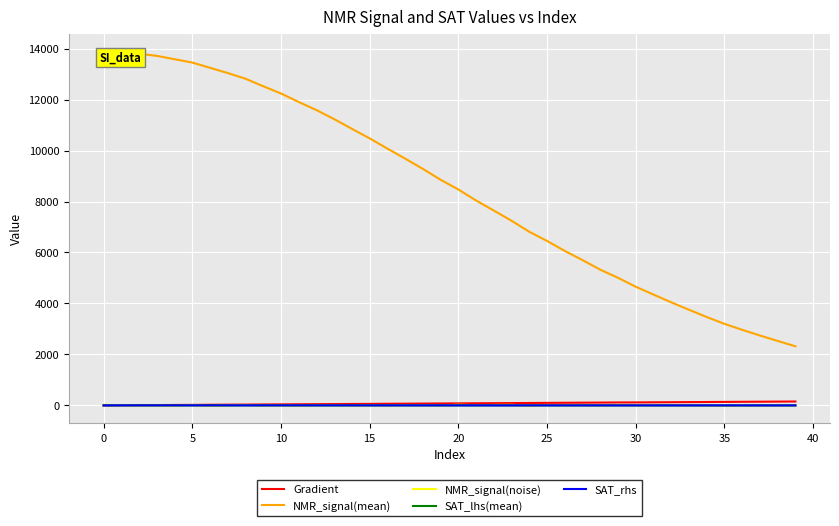

Is it true that Gradient equals 0.0 at 0?

True